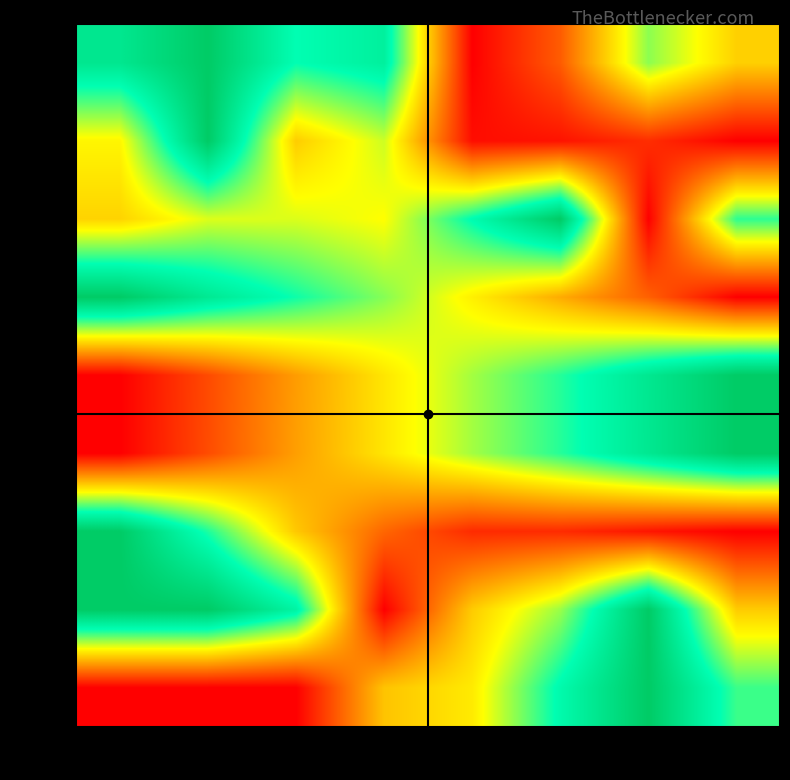

Reading left to right, what are all the values shown in this chart?

row_0: 0.9	1.0	0.7	0.8	0.0	0.2	0.6	0.4
row_1: 0.5	1.0	0.4	0.5	0.0	0.0	0.1	0.0
row_2: 0.4	0.5	0.5	0.5	0.8	1.0	0.0	0.7
row_3: 1.0	0.9	0.7	0.6	0.5	0.3	0.2	0.0
row_4: 0.0	0.1	0.3	0.5	0.6	0.7	0.9	1.0
row_5: 0.0	0.1	0.3	0.5	0.6	0.7	0.9	1.0
row_6: 1.0	0.7	0.4	0.2	0.1	0.1	0.0	0.0
row_7: 1.0	1.0	0.8	0.0	0.4	0.6	1.0	0.4
row_8: 0.0	0.0	0.0	0.4	0.5	0.8	1.0	0.7